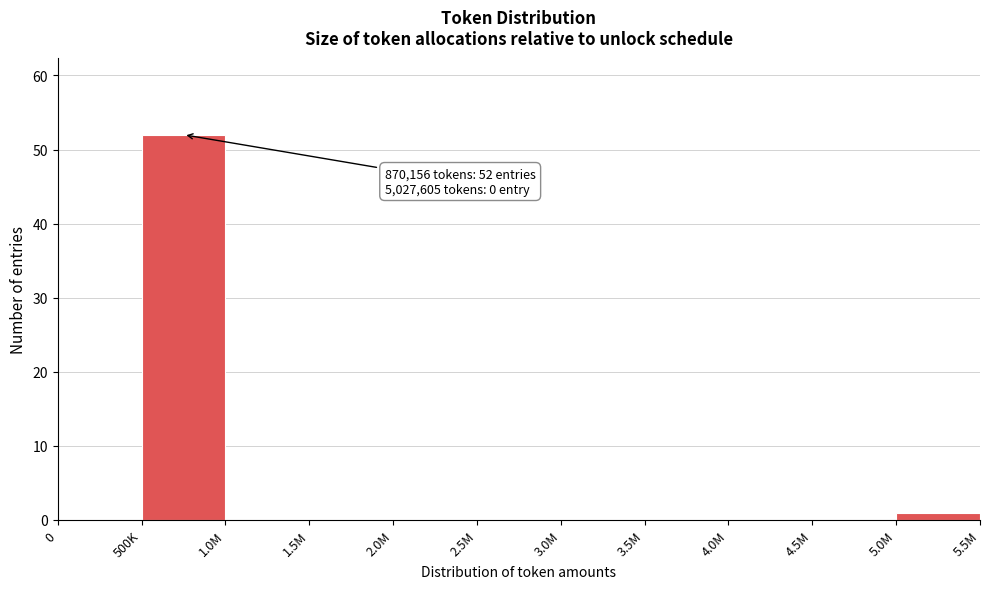

Reading left to right, extract all data points from this chart.

0=0	500K=52	1.0M=0	1.5M=0	2.0M=0	2.5M=0	3.0M=0	3.5M=0	4.0M=0	4.5M=0	5.0M=1